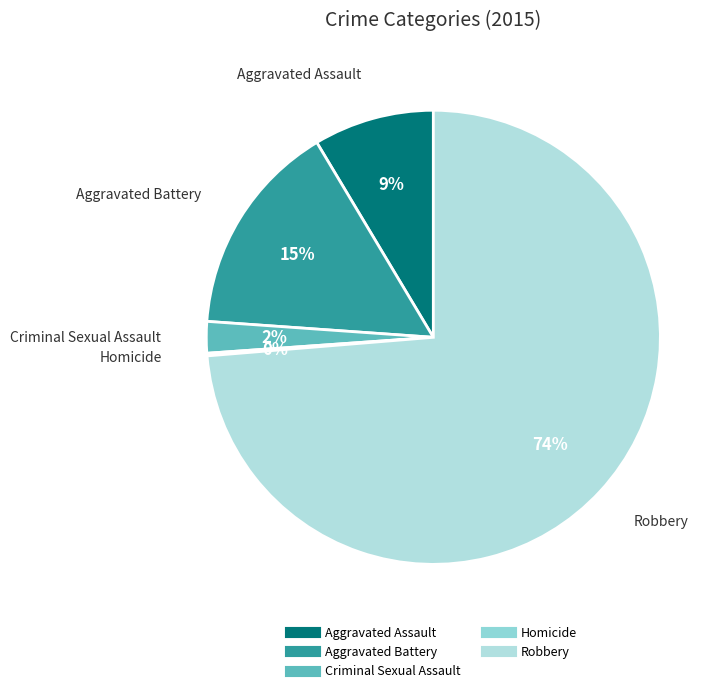

To the nearest percent, what percentage of the pie is Aggravated Assault?

9%